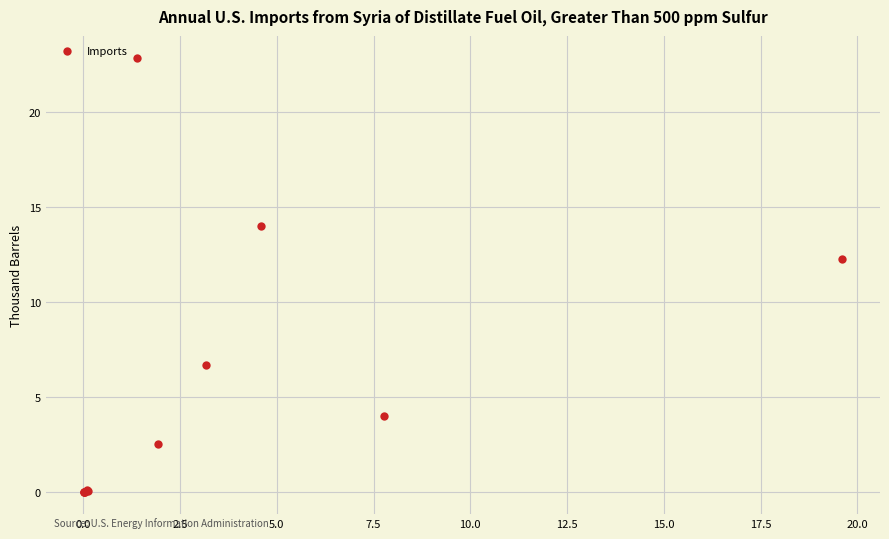

What Y value in the scatter plot is closest to 11?

12.3